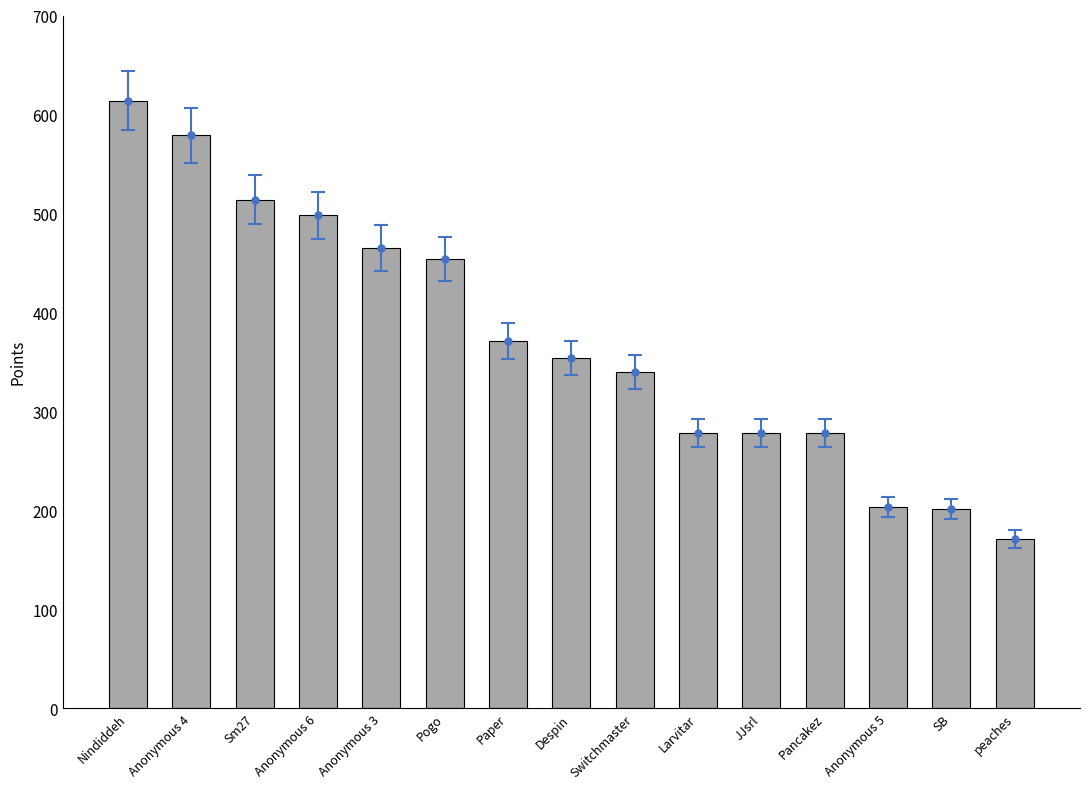

Which category has the lowest value across all series?

peaches